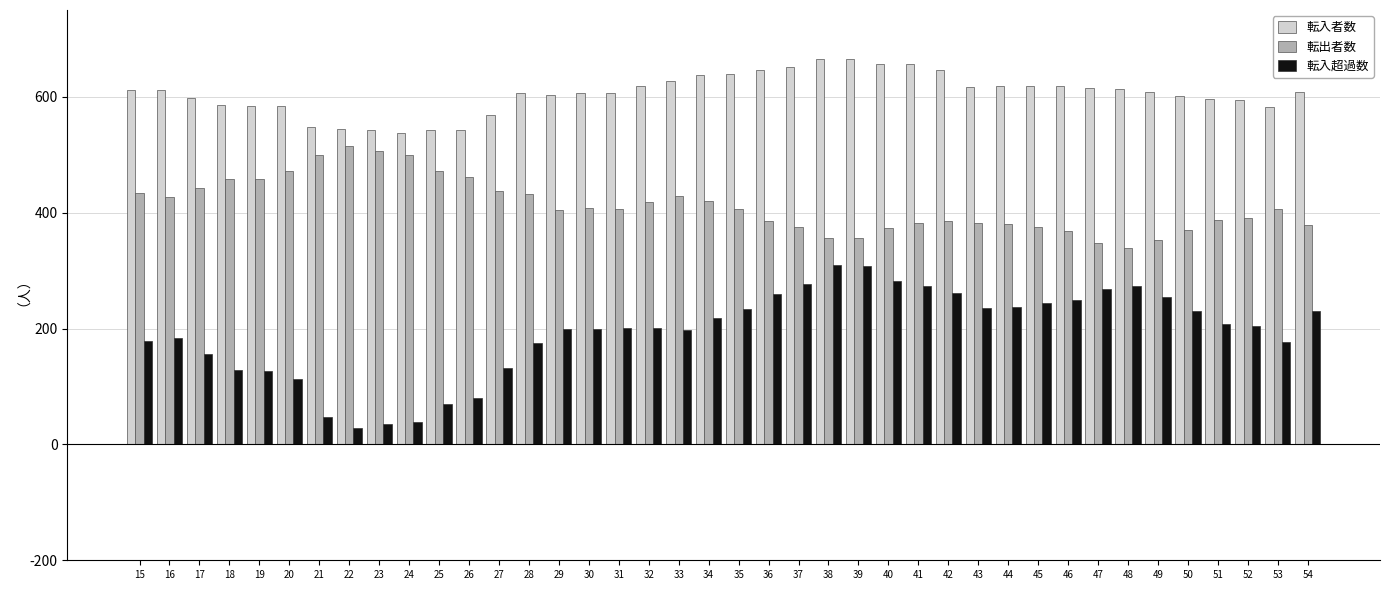

Is the value of 転入者数 at 30 greater than the value of 転出者数 at 28?

Yes